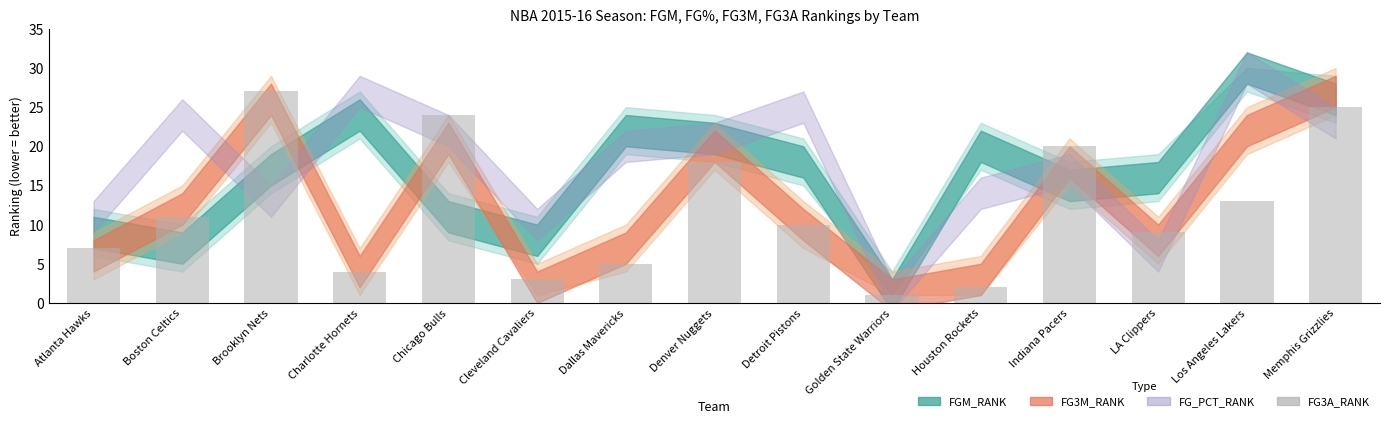

Reading left to right, what are all the values shown in this chart?

7	11	27	4	24	3	5	18	10	1	2	20	9	13	25